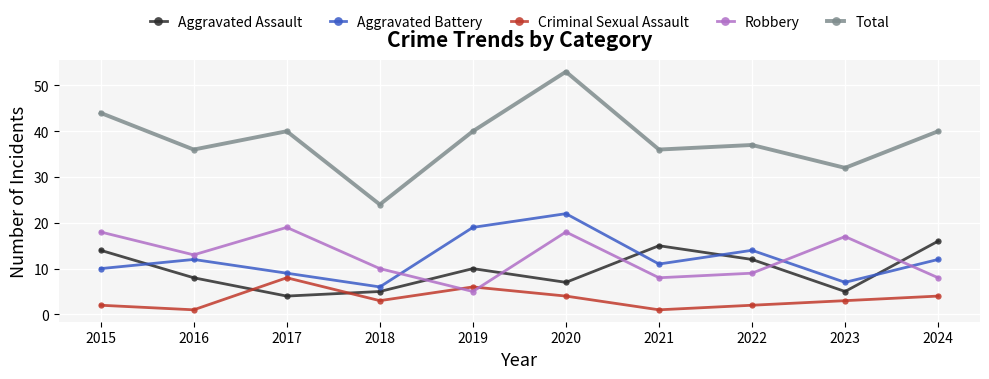

What is the spread (max minus min) of values at 2021?

35